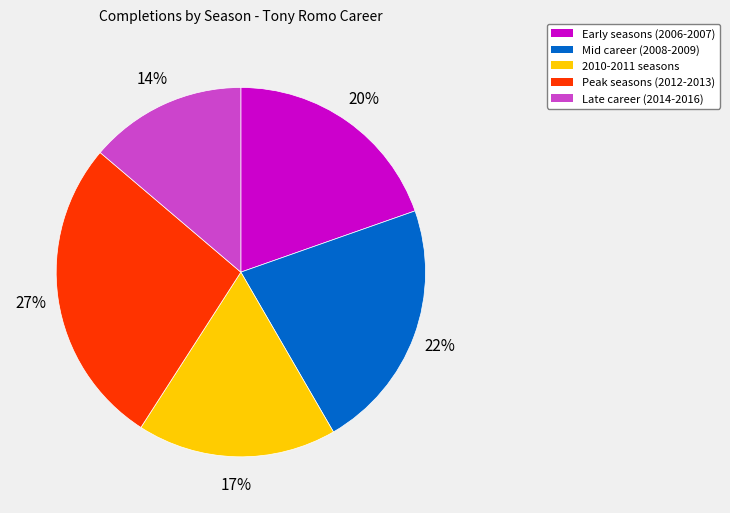

Is there any slice that represents more than half of the pie?

No